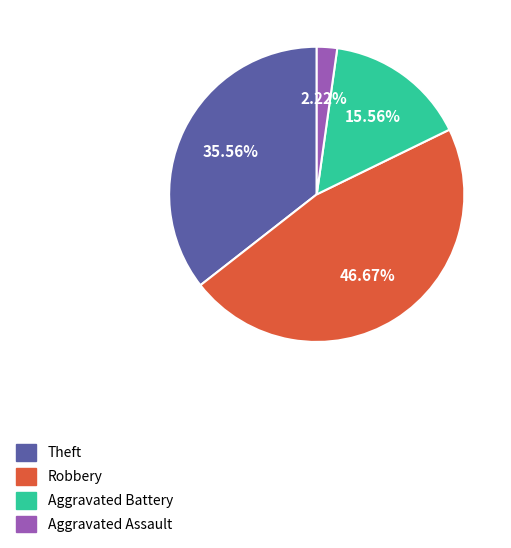

Count the number of slices in the pie.

4